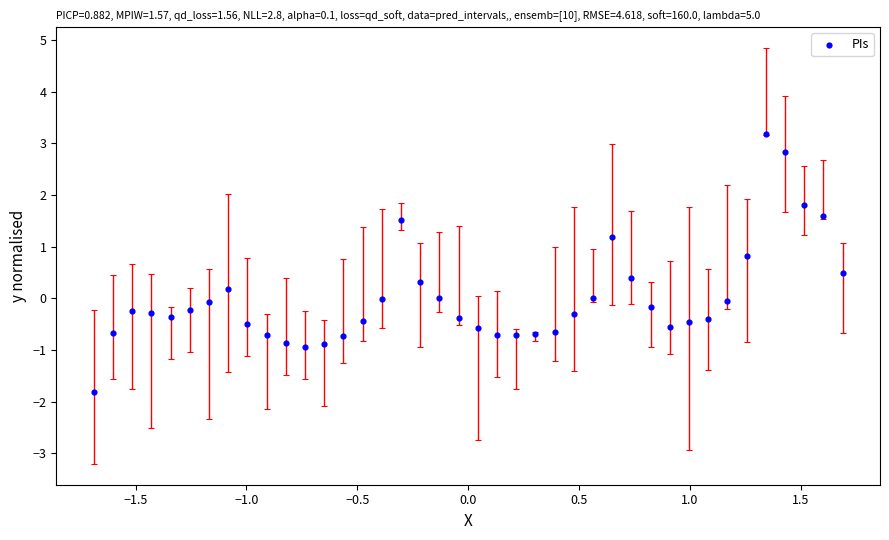

What is the range of Y values (max minus min)?

5.0